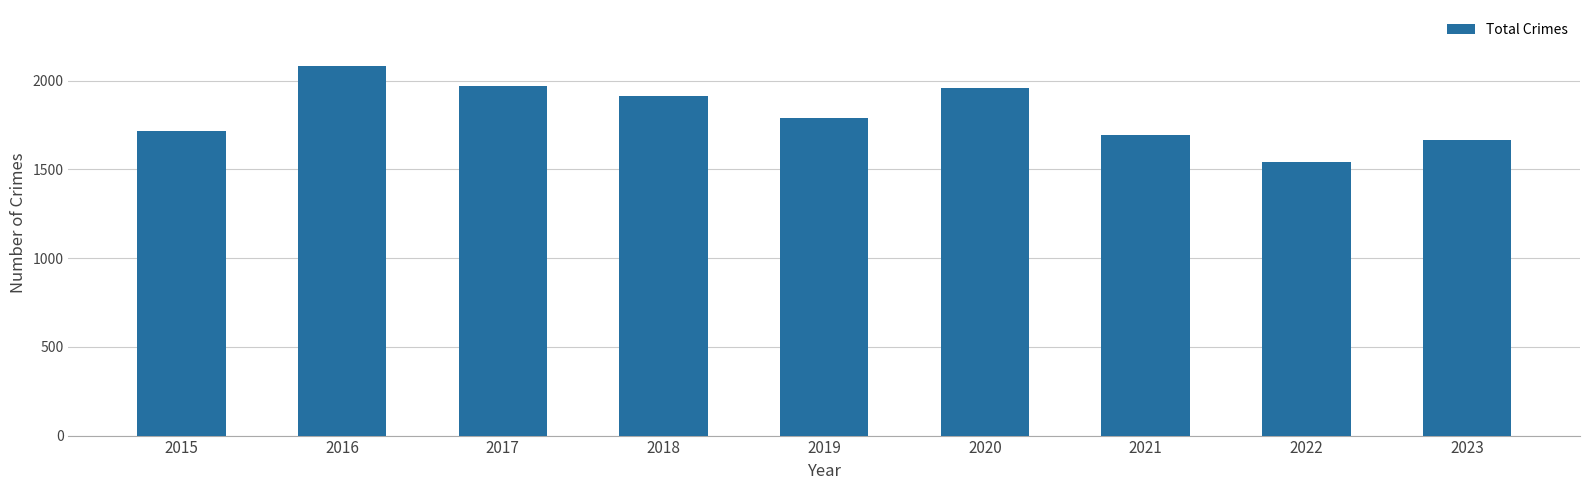

The value at 2018 is 1912. True or false?

True